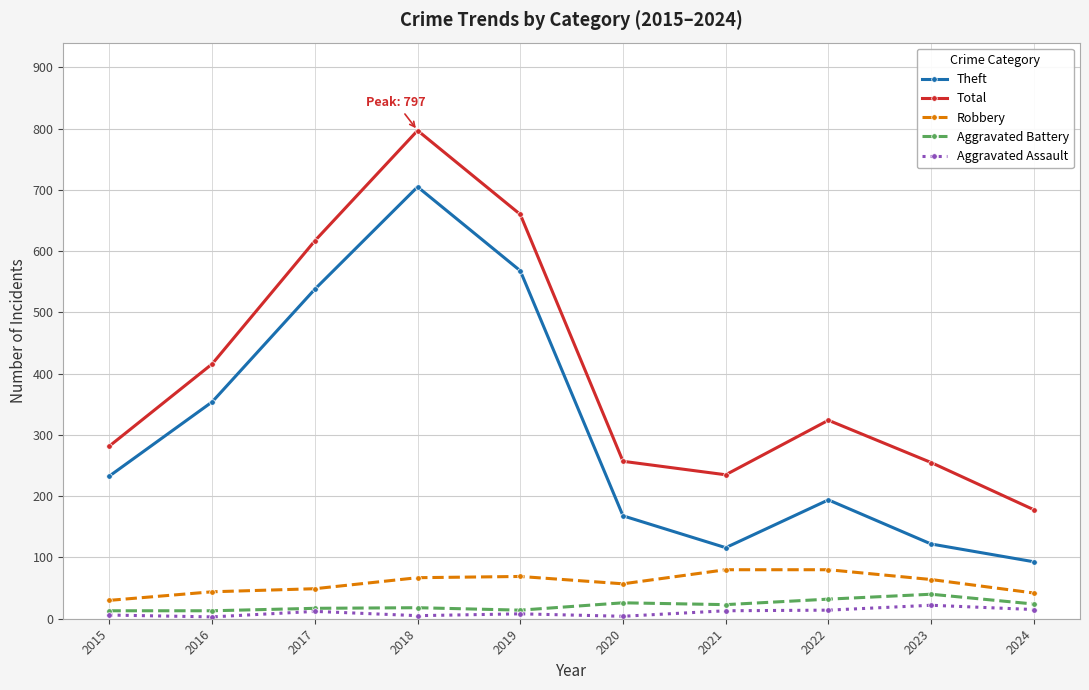

What is the smallest value displayed?

3